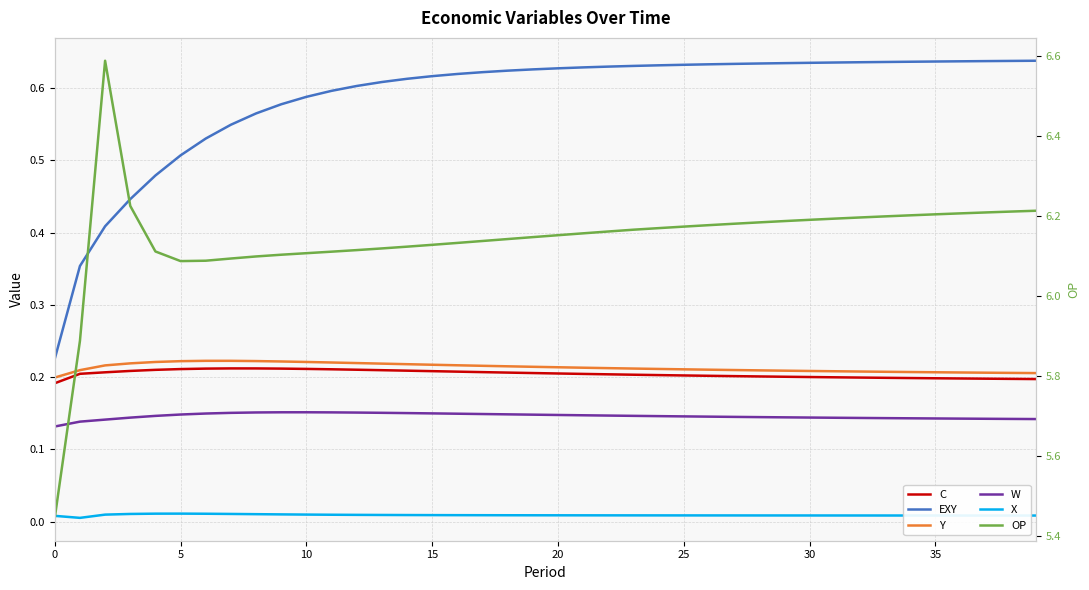

What is the approximate value of Y at 36?

0.2